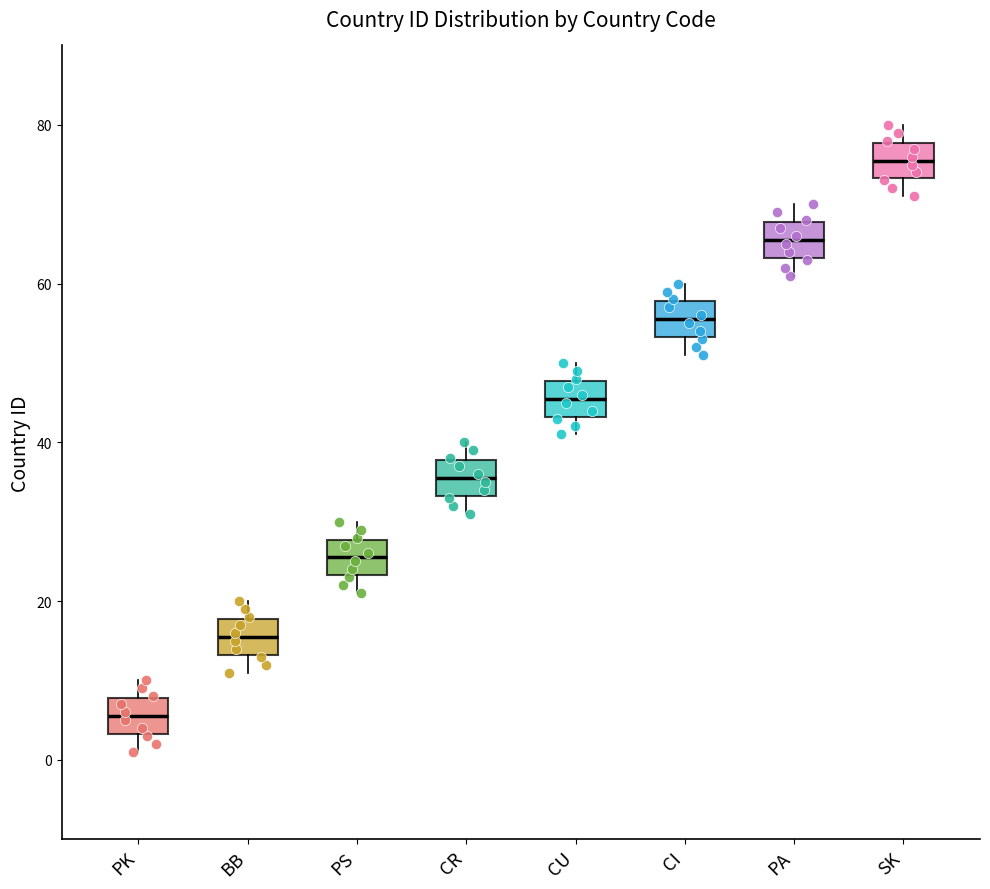

Where is the upper edge of the box for BB on the y-axis? The values are not printed on the chart, so give them approximately, as read against the axis.

18